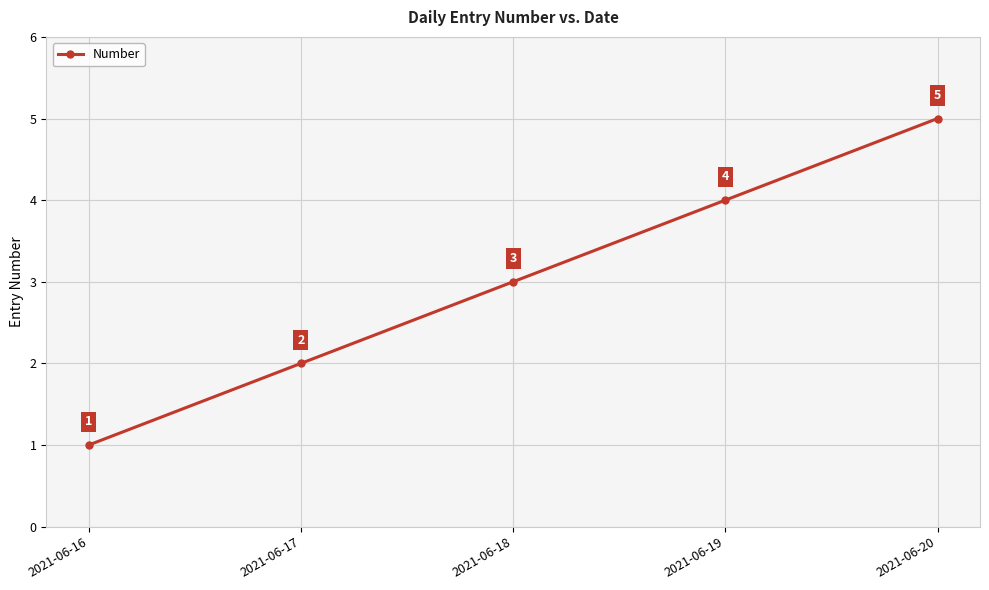

What is the sum of all values?

15